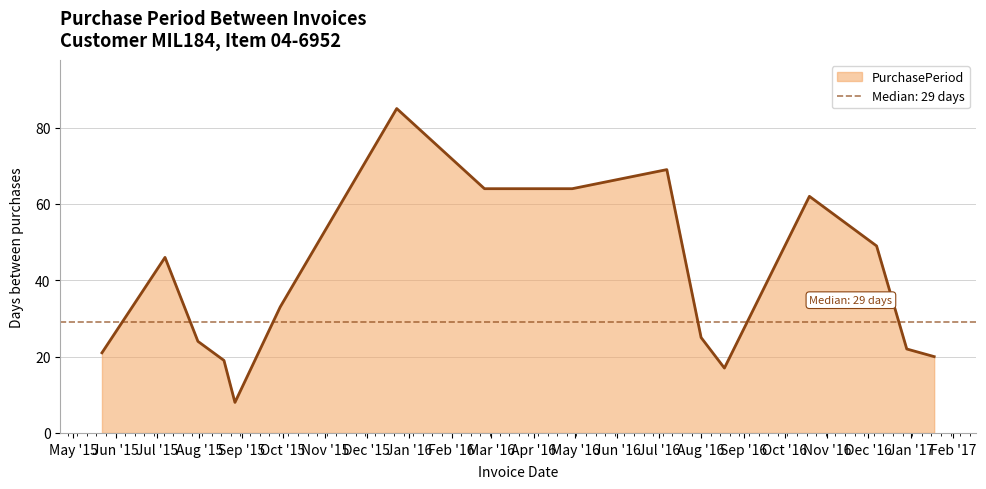

Reading left to right, list all the values displayed in this chart.

21	46	24	19	8	33	85	64	64	69	25	17	62	49	22	20